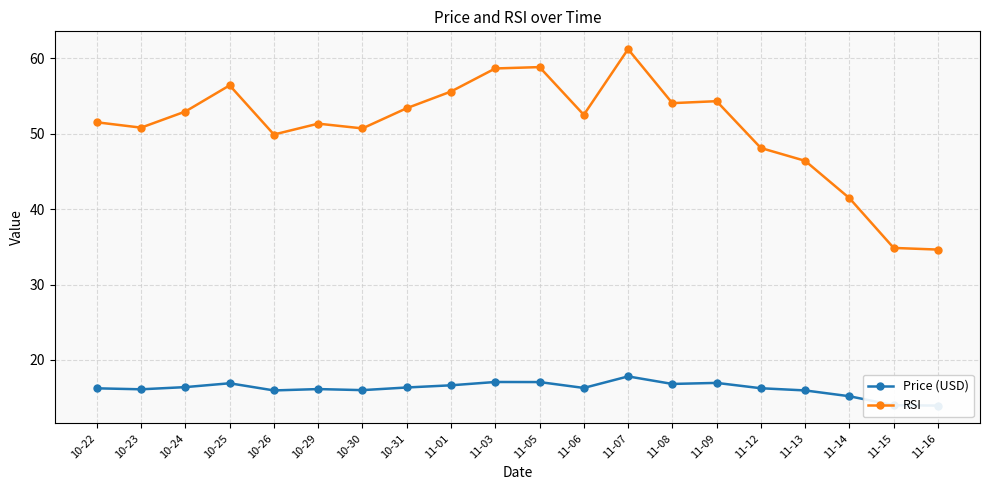

True or false: Price (USD) and RSI cross at least once.

False